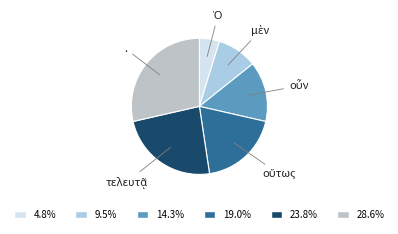

Rank the categories by value from highest to lowest.

., τελευτᾷ, οὕτως, οὖν, μὲν, Ὁ